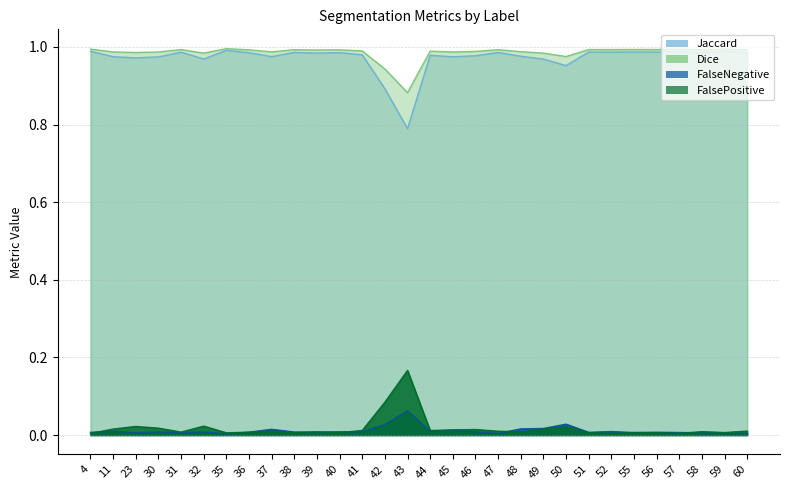

True or false: FalseNegative has more than 0 interior local peaks.

True